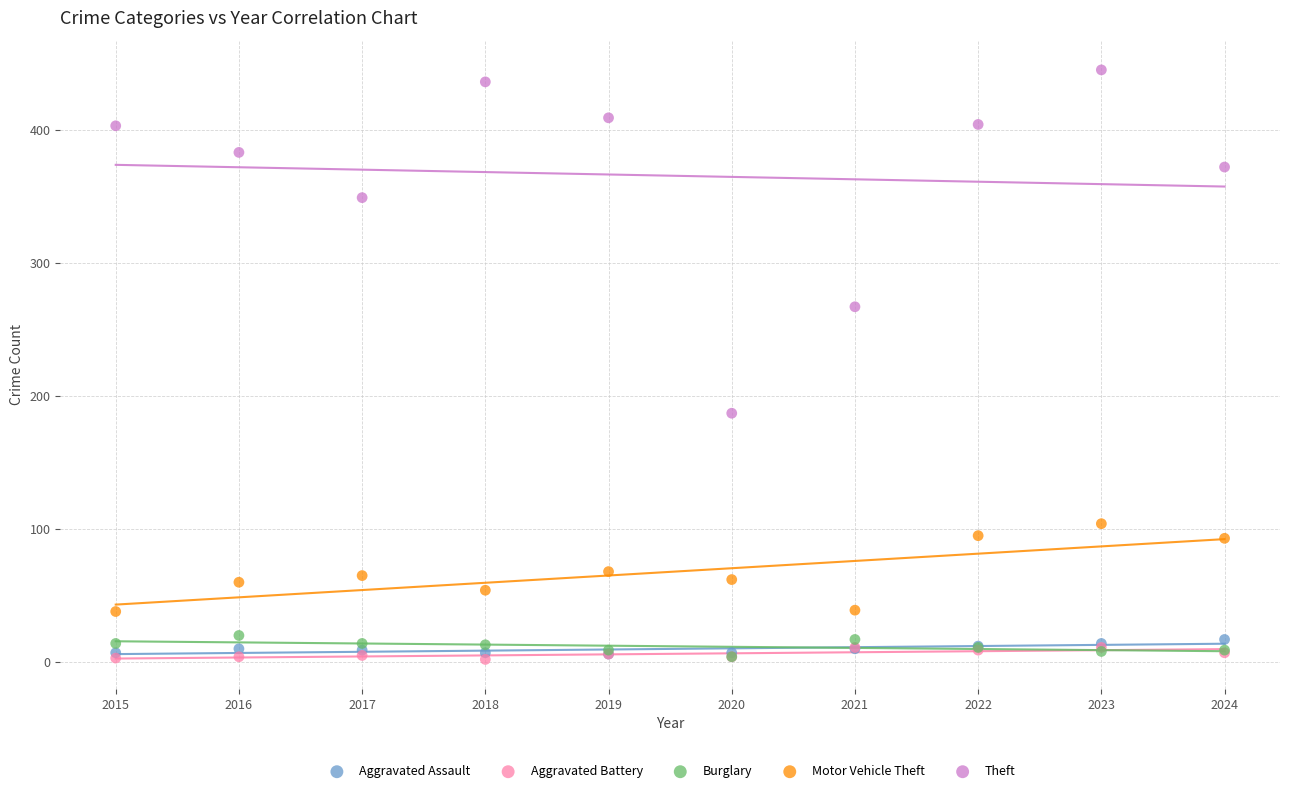

In the Theft series, what Y value is closest to 316?

349